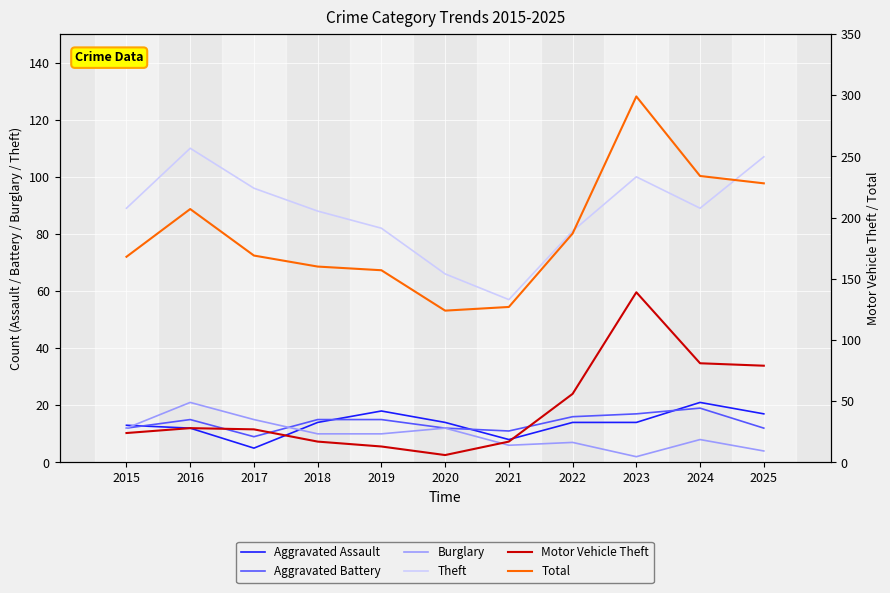

What is the spread (max minus min) of values at 2017?

164